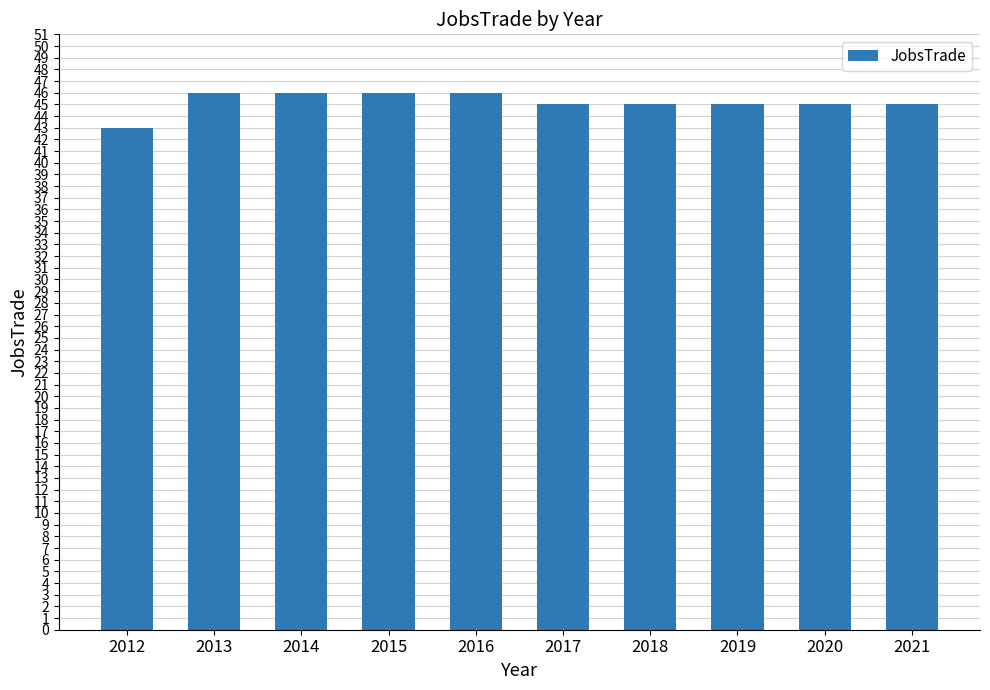

Does the chart contain stacked bars?

No